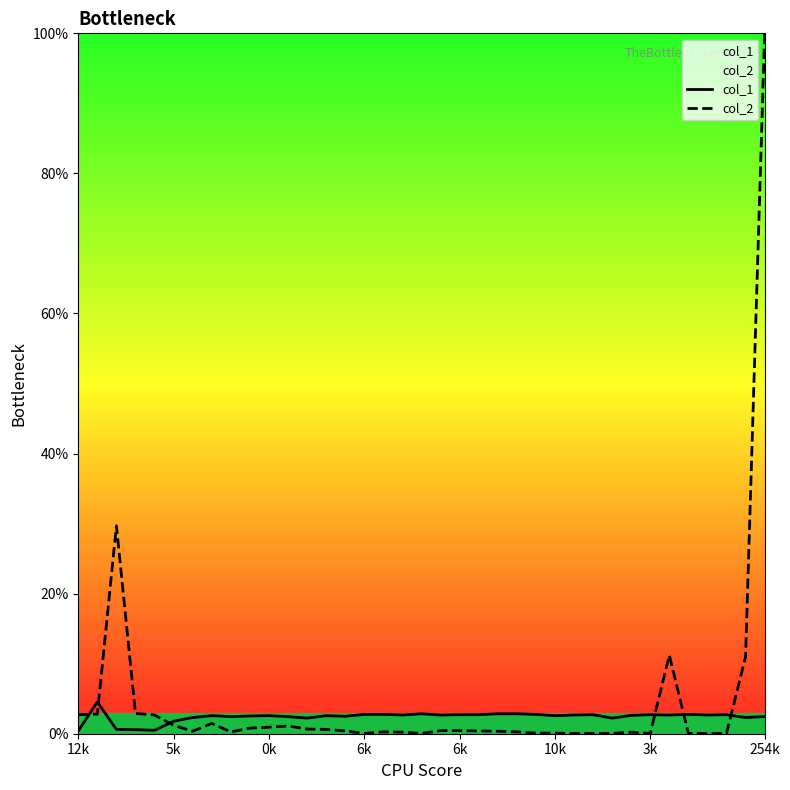

Reading left to right, extract all data points from this chart.

col_1: 0.4	4.5	0.6	0.6	0.5	1.8	2.3	2.6	2.4	2.5	2.6	2.4	2.2	2.6	2.5	2.8	2.8	2.7	2.8	2.7	2.7	2.7	2.8	2.8	2.8	2.6	2.7	2.7	2.2	2.6	2.7	2.7	2.8	2.7	2.7	2.3	2.4
col_2: 2.7	2.8	29.7	2.9	2.7	1.2	0.4	1.5	0.3	0.8	0.9	1.1	0.7	0.6	0.4	0.0	0.3	0.2	0.0	0.4	0.4	0.4	0.4	0.3	0.1	0.1	0.0	0.0	0.0	0.2	0.0	11.2	0.0	0.0	0.0	11.0	100.0